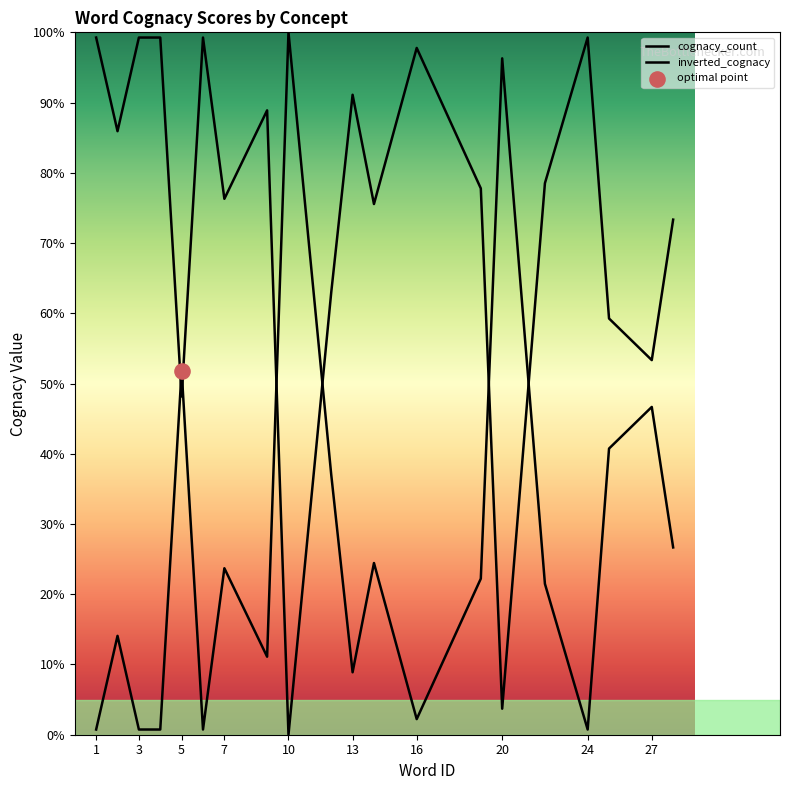

How many lines are shown in the chart?

2